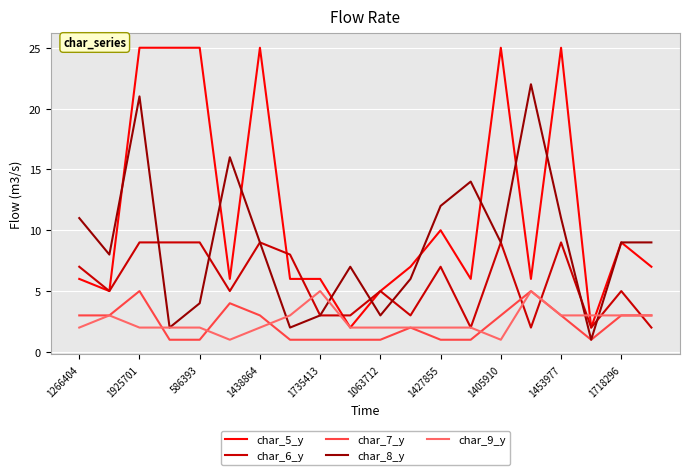

Reading left to right, list all the values displayed in this chart.

char_5_y: 6	5	25	25	25	6	25	6	6	2	5	7	10	6	25	6	25	2	9	7
char_6_y: 7	5	9	9	9	5	9	8	3	3	5	3	7	2	9	2	9	2	5	2
char_7_y: 3	3	5	1	1	4	3	1	1	1	1	2	1	1	3	5	3	1	3	3
char_8_y: 11	8	21	2	4	16	9	2	3	7	3	6	12	14	9	22	11	1	9	9
char_9_y: 2	3	2	2	2	1	2	3	5	2	2	2	2	2	1	5	3	3	3	3